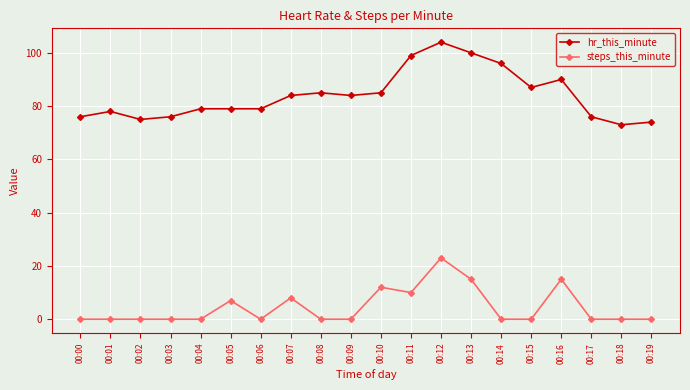

What is the spread (max minus min) of values at 00:14?

96